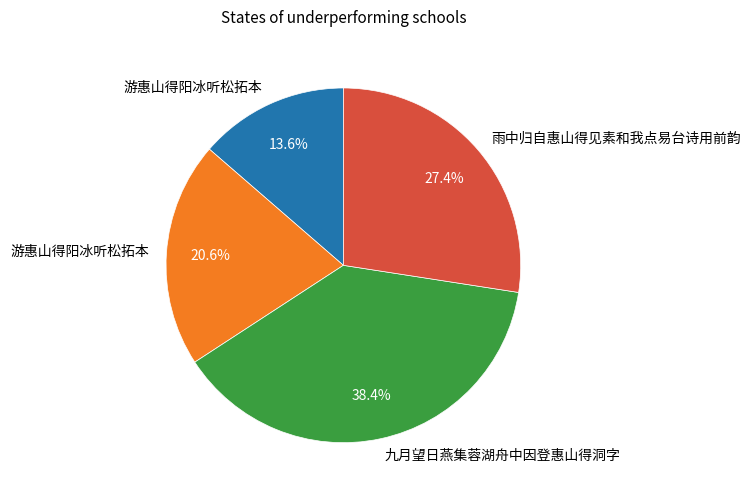

Does any single category account for the majority?

No